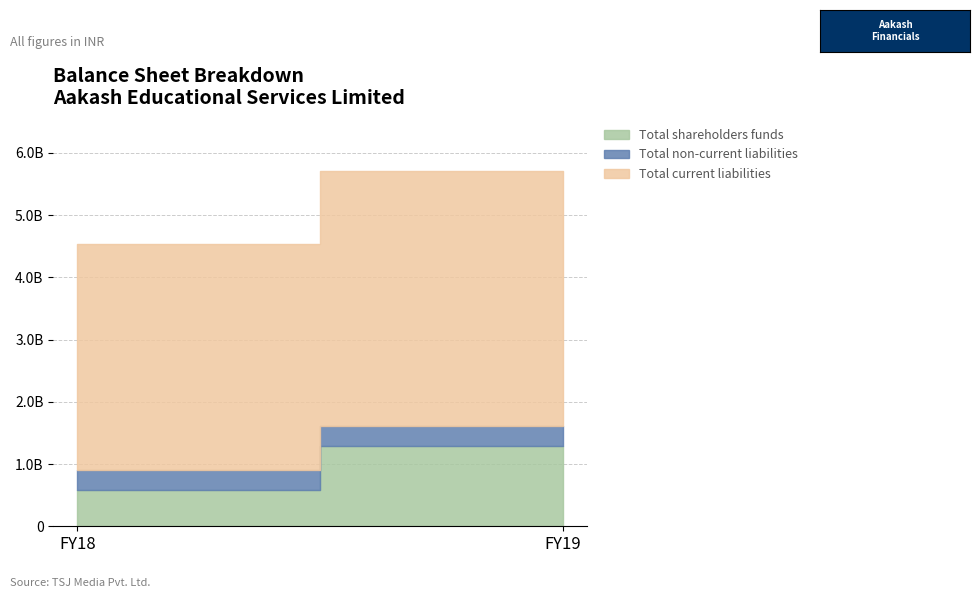

Which series has the largest total across all categories?

Total current liabilities